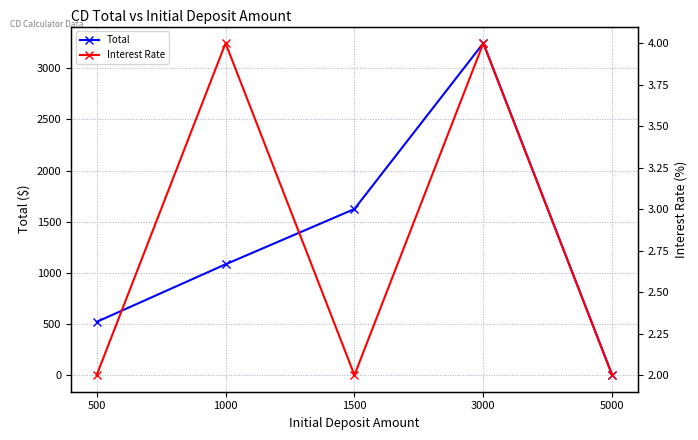

What is the maximum value shown in the chart?

3244.8